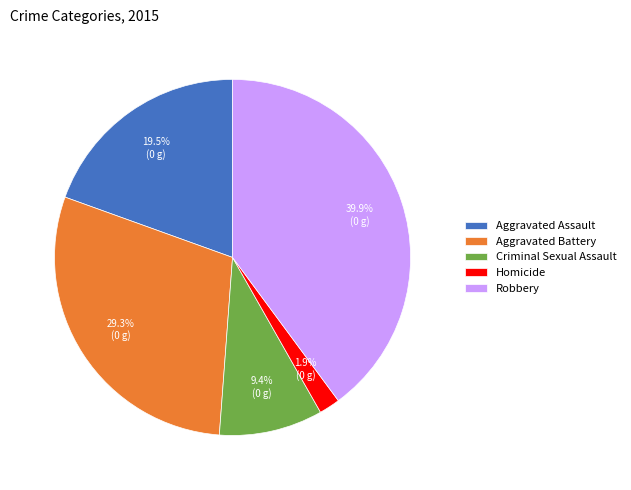

How much of the chart is everything except Criminal Sexual Assault?

90.6%